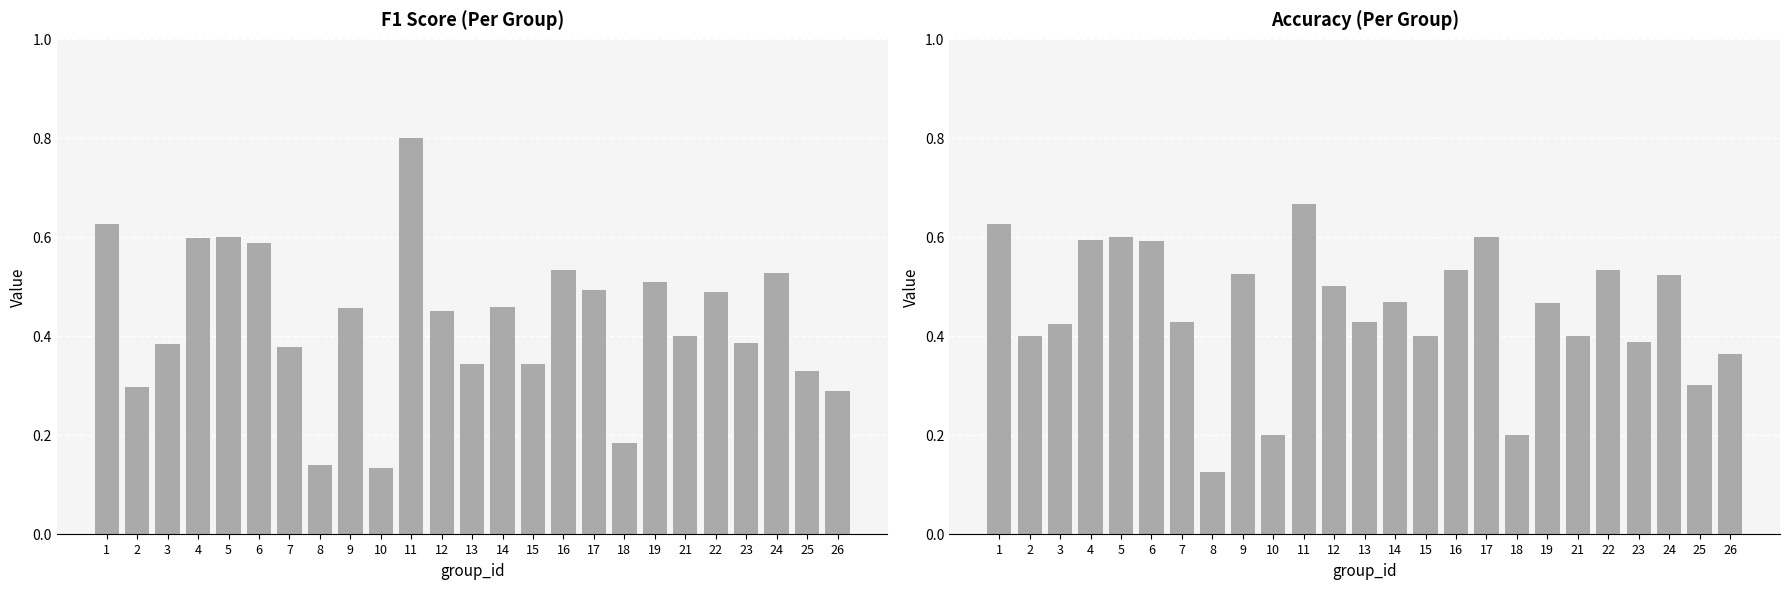

Rank the series by their average value, from lowest to highest.

f1, accuracy